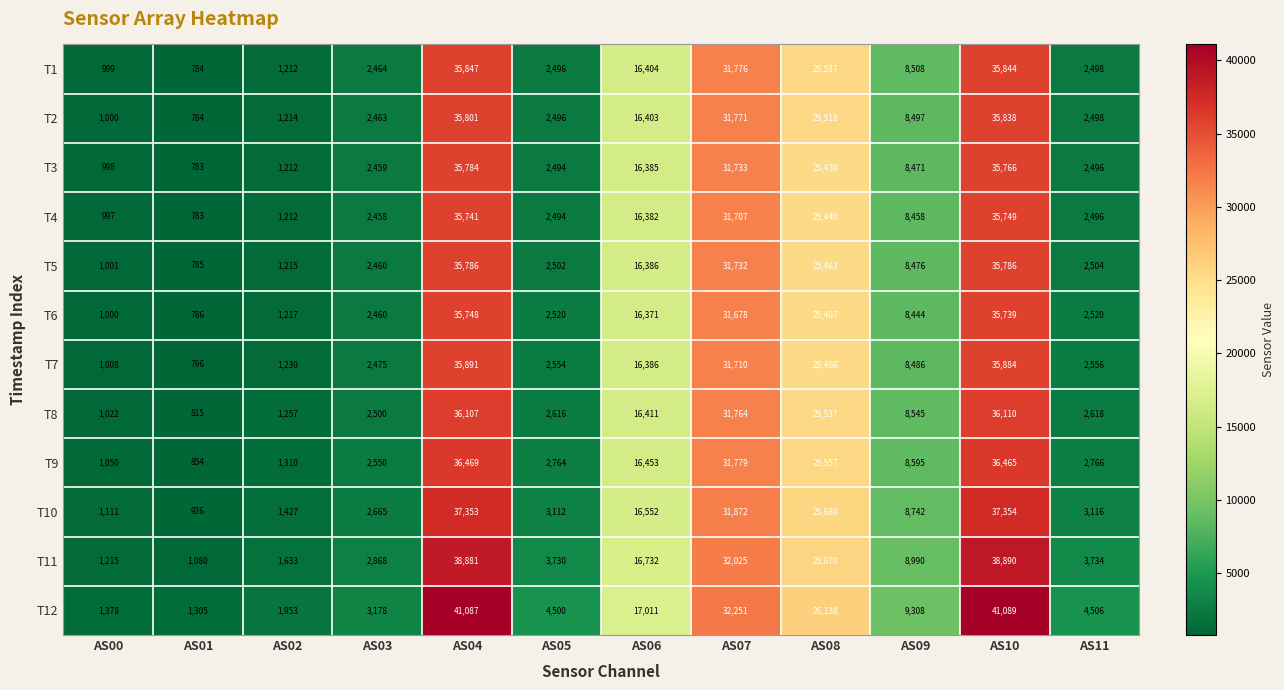

What is the sum of all T3 values?

164051